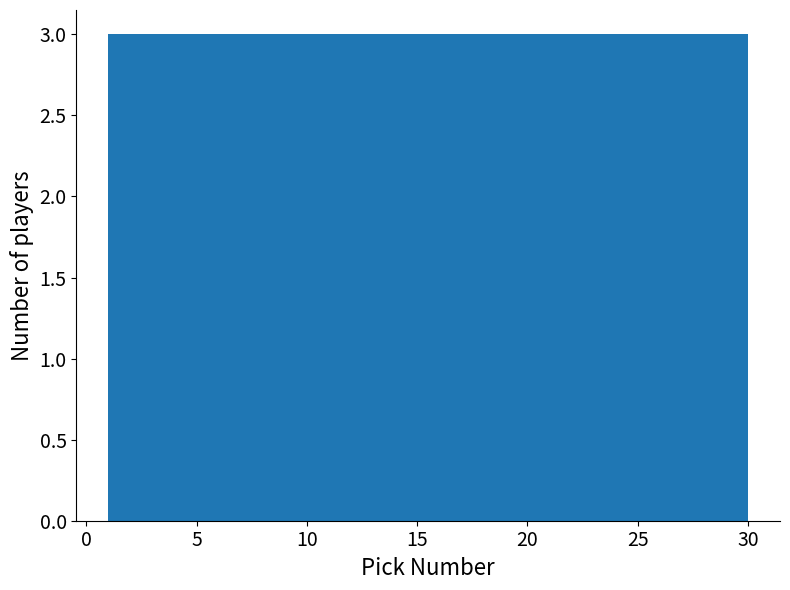

What is the height of the bar covering 1.0 to 3.9 on the x-axis? Neither the bar edges nor the heights are printed on the chart, so give them approximately, as read against the axes.

3